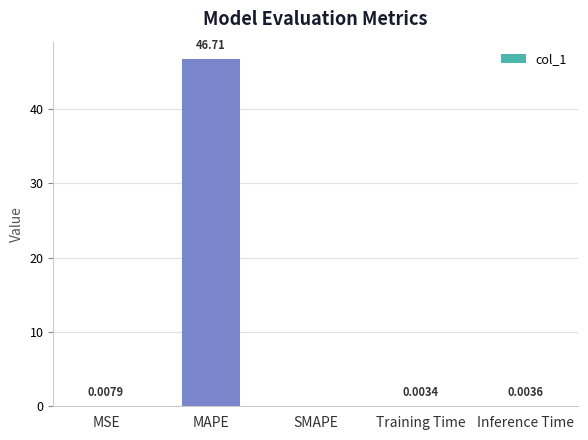

How many categories are shown in the chart?

5